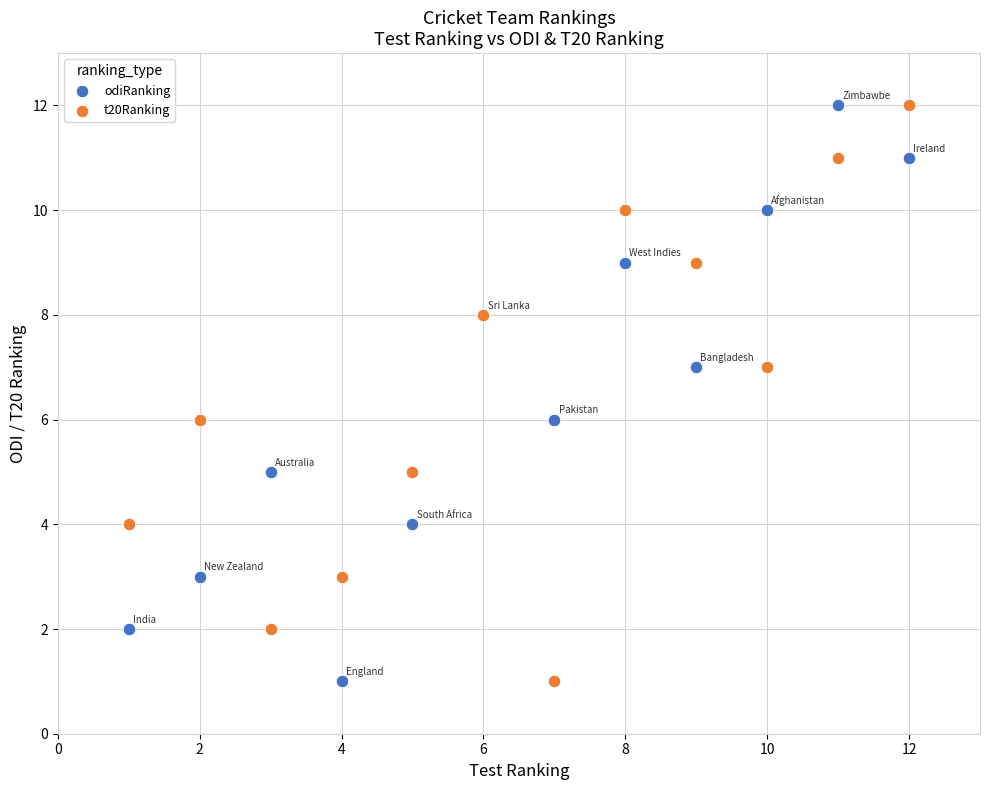

What is the X range (max minus min) for the scatter plot?

11